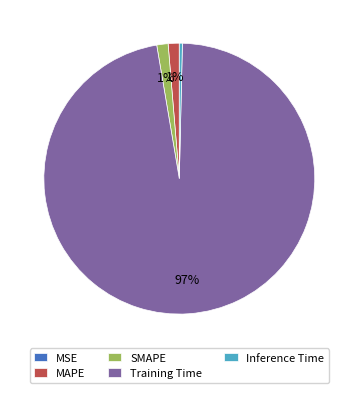

Is it true that MAPE is 1% of the pie?

True